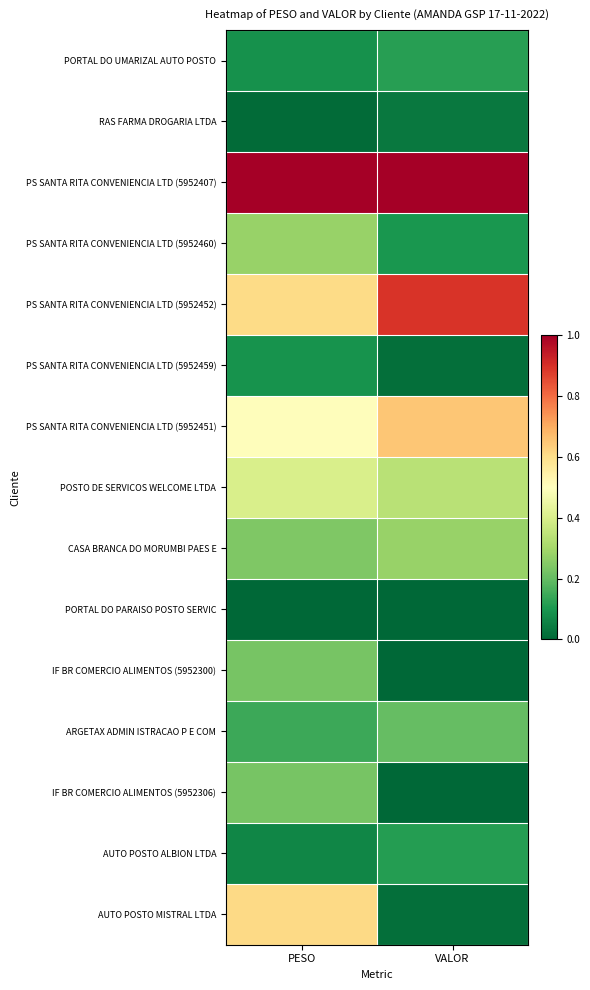

Which category has the lowest value across all series?

PESO